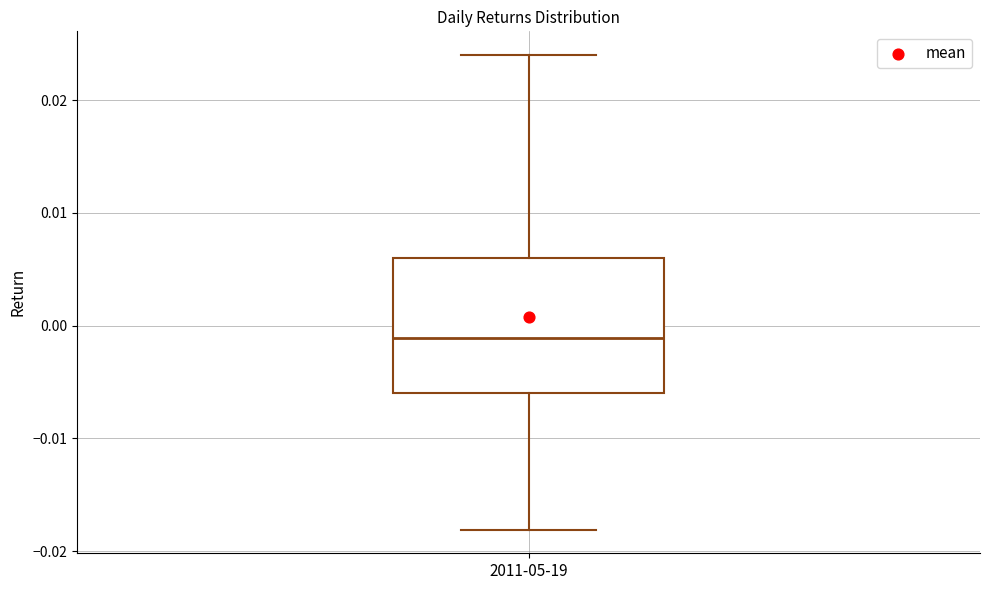

Transcribe this box plot: give where the median line is, the range the box spans, and where the two whiskers end, as read against the y-axis. The values are not printed on the chart, so give them approximately, as read against the axis.

median -0.001, box -0.006 to 0.006, whiskers -0.018 to 0.024